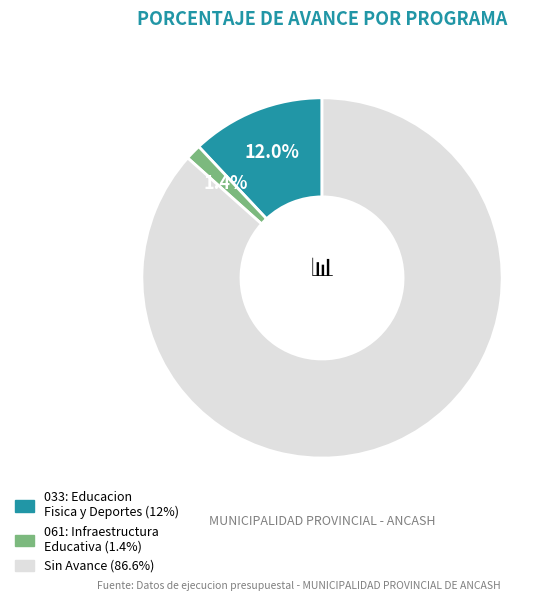

Does any single category account for the majority?

Yes